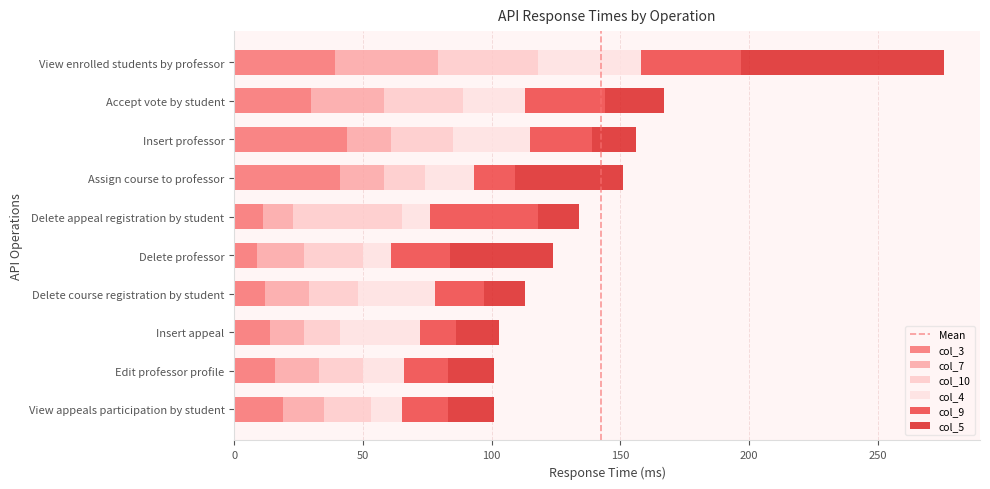

Count the number of data series in this chart.

6